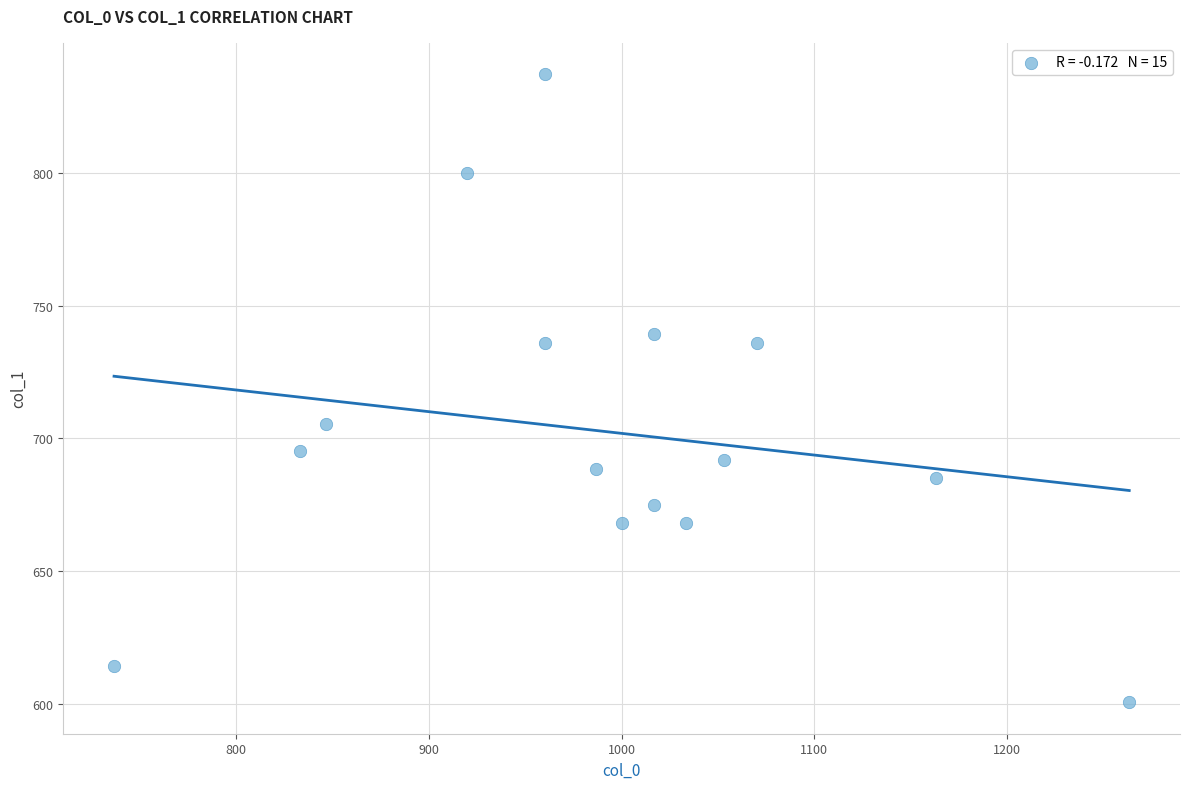

What Y value in the scatter plot is closest to 718?

705.4